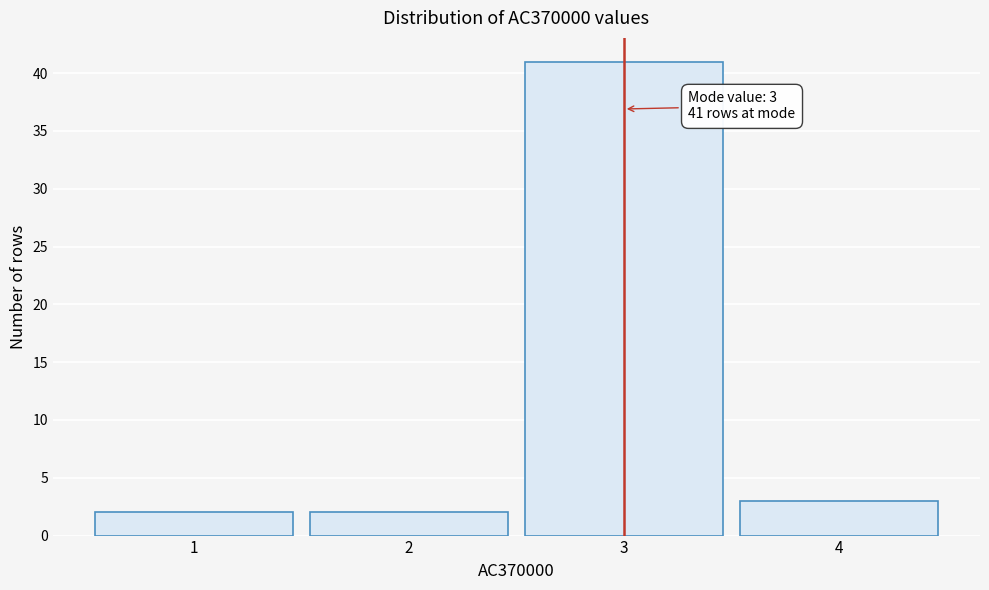

Over which range of the x-axis is the bar tallest?

2.5 to 3.5